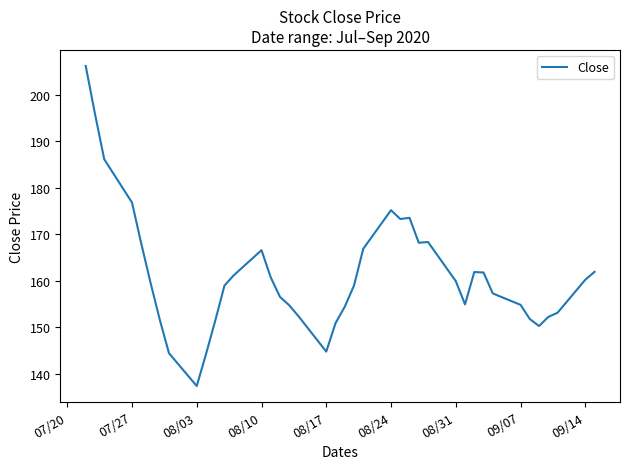

What is the smallest value displayed?

137.4